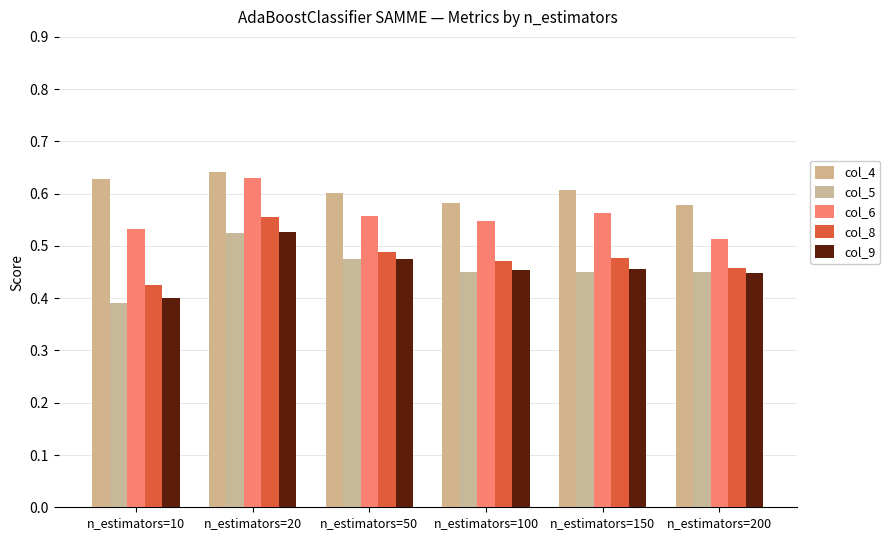

How many series are shown in this chart?

5